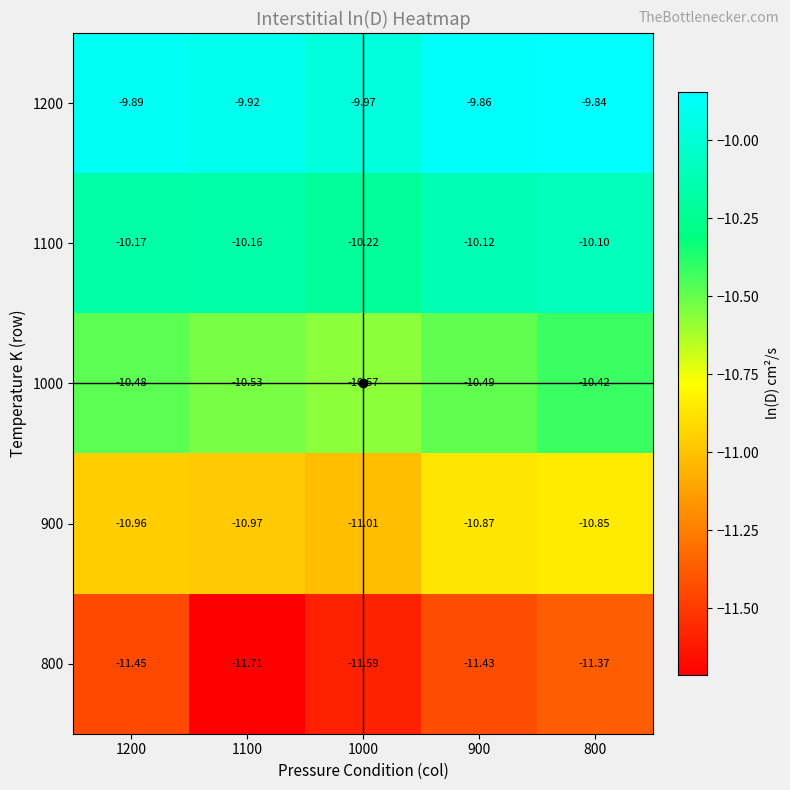

Which series changed the most between 1200 and 1000?

800